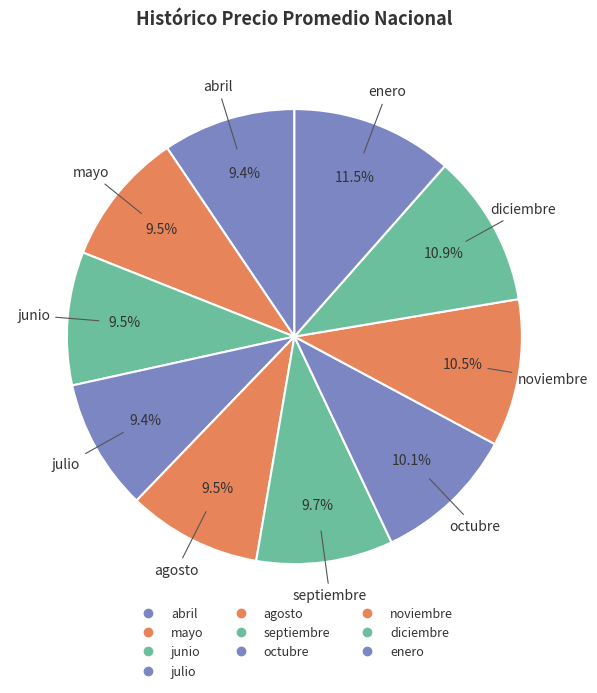

Rank the categories by value from highest to lowest.

enero, diciembre, noviembre, octubre, septiembre, mayo, agosto, junio, abril, julio